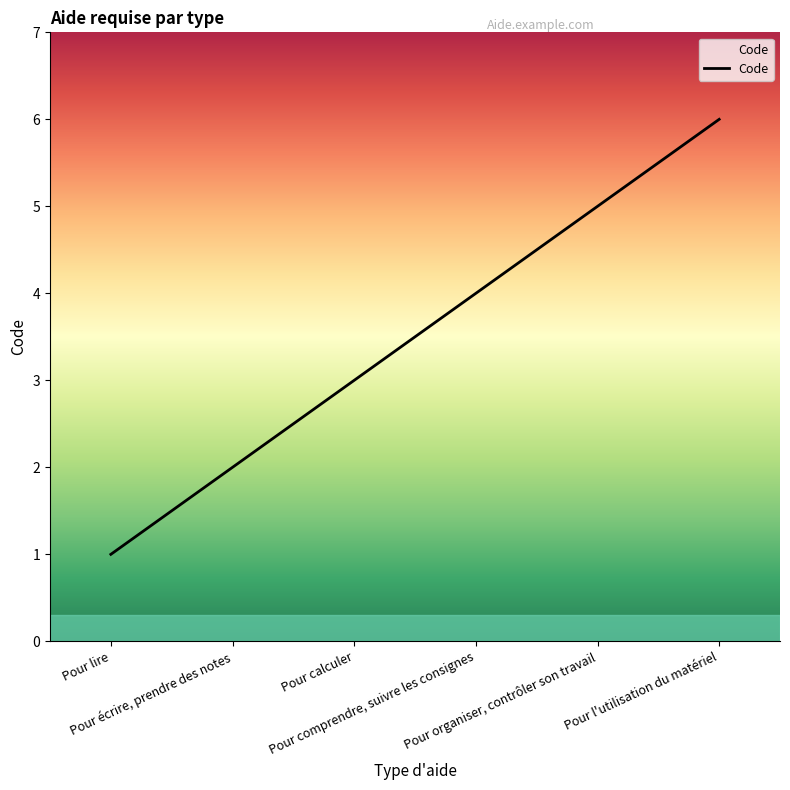

Does the chart display data point markers on the line(s)?

No